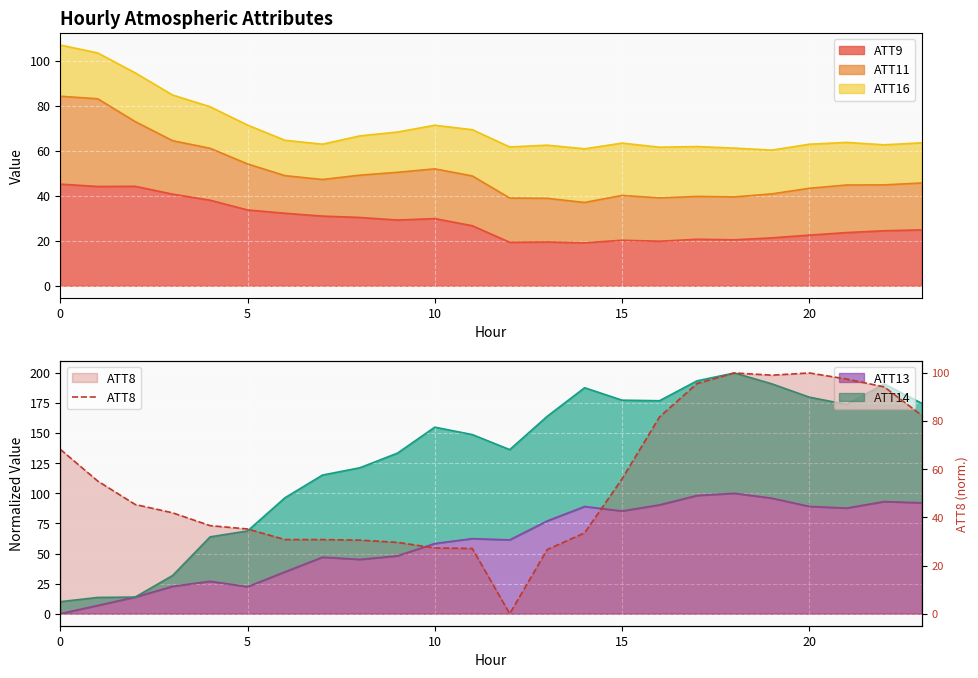

How many lines are shown in the chart?

1